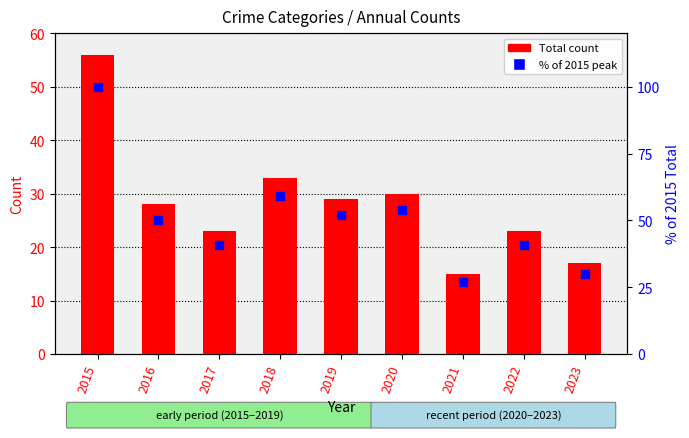

What is the total value across all series at 2022?

64